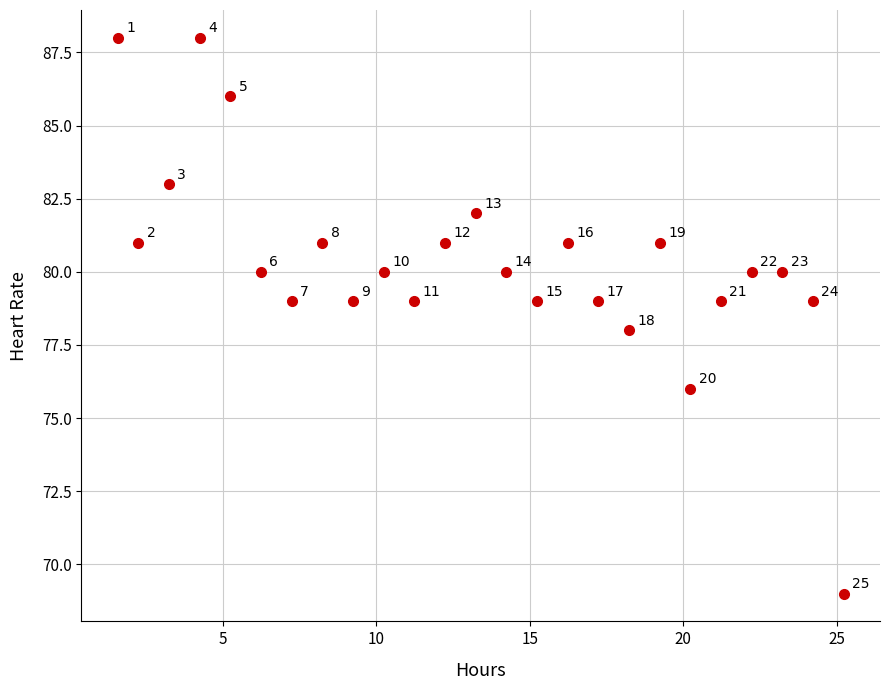

What is the range of Y values (max minus min)?

19